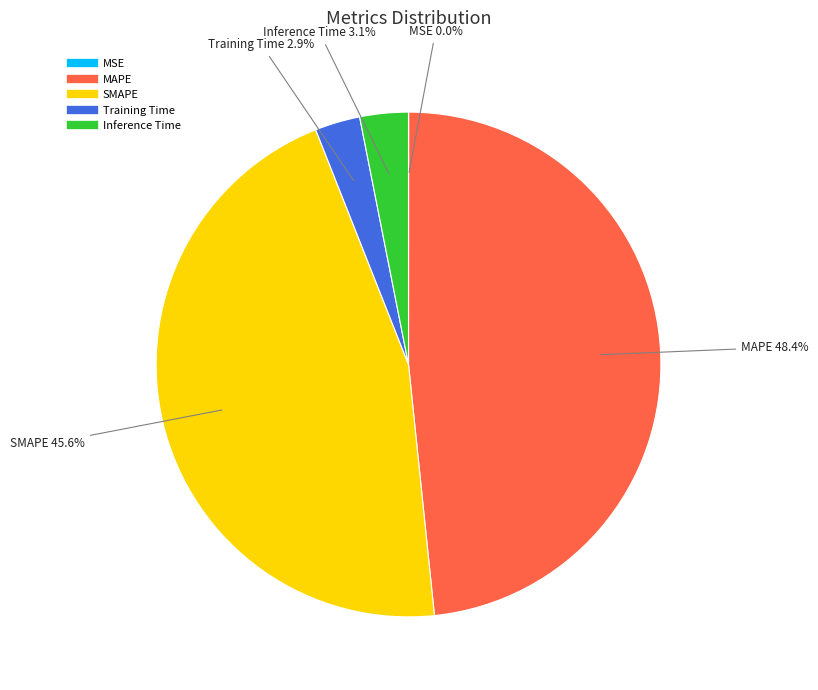

Does Training Time represent more than half of the total?

No